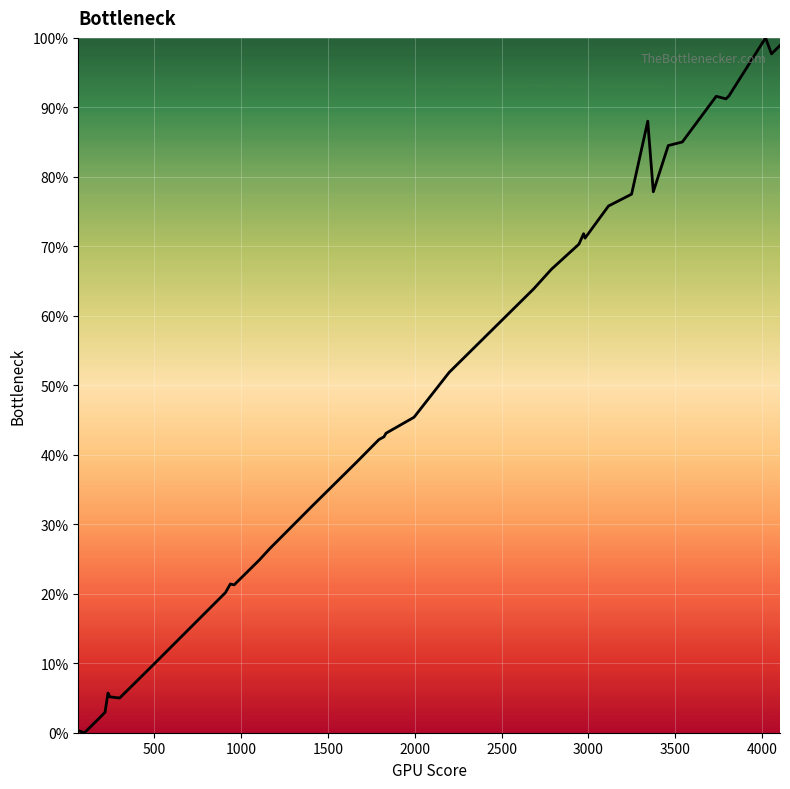

How many lines are shown in the chart?

1